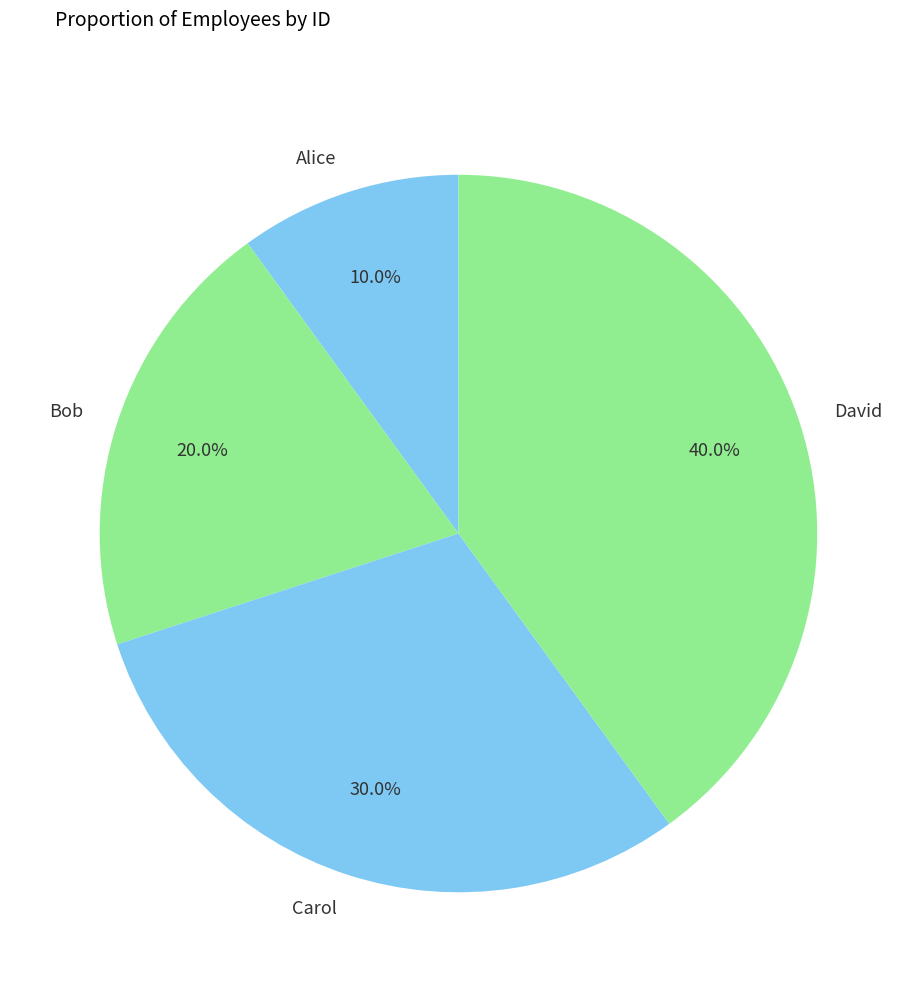

What percentage do Alice and Carol together represent?

40.0%